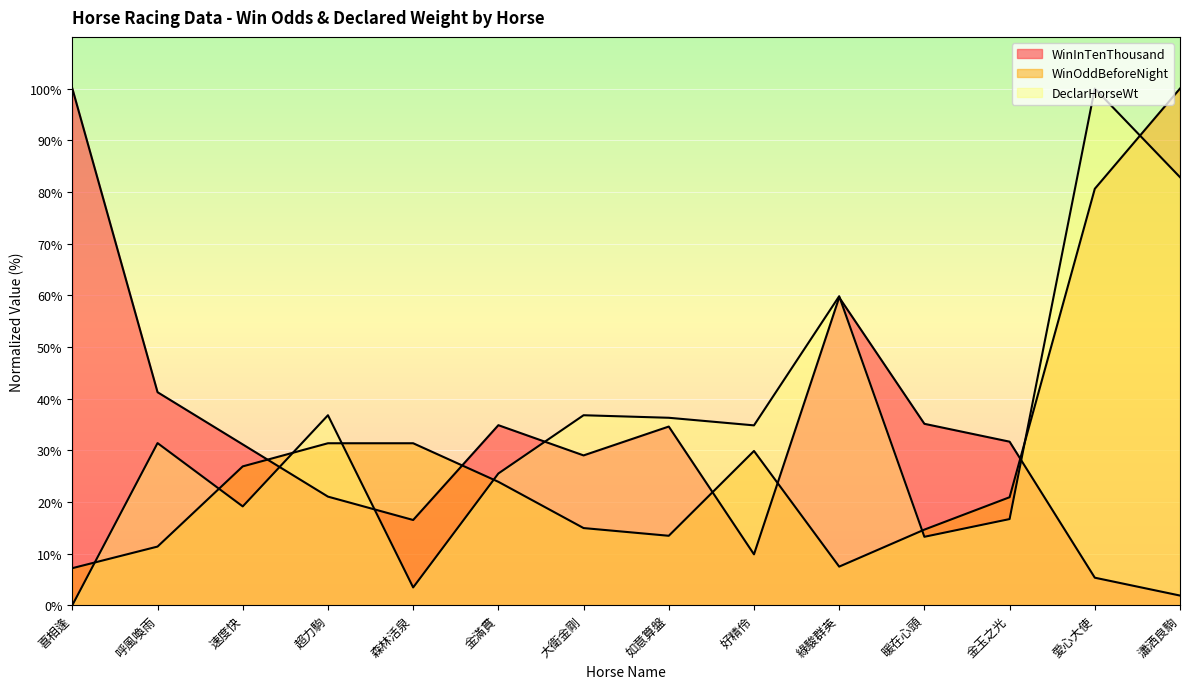

What is the average value of the DeclarHorseWt series?

35.5